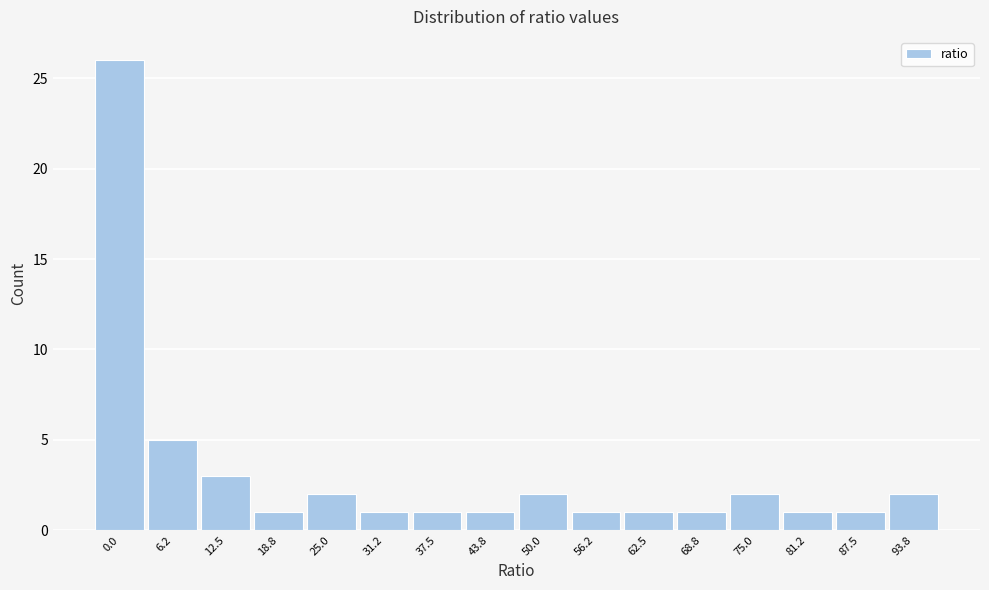

Reading right to left, what are all the values shown in this chart?

93.8=2	87.5=1	81.2=1	75.0=2	68.8=1	62.5=1	56.2=1	50.0=2	43.8=1	37.5=1	31.2=1	25.0=2	18.8=1	12.5=3	6.2=5	0.0=26